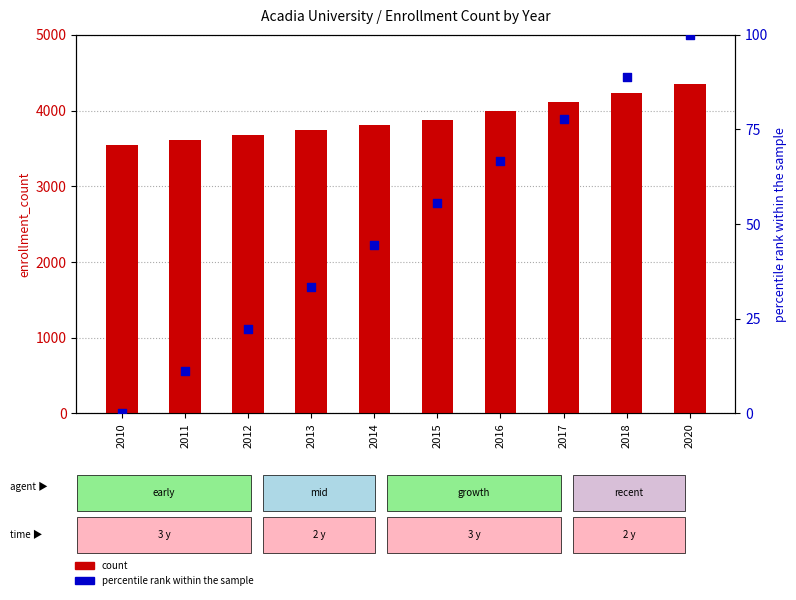

Which series has the largest total across all categories?

count